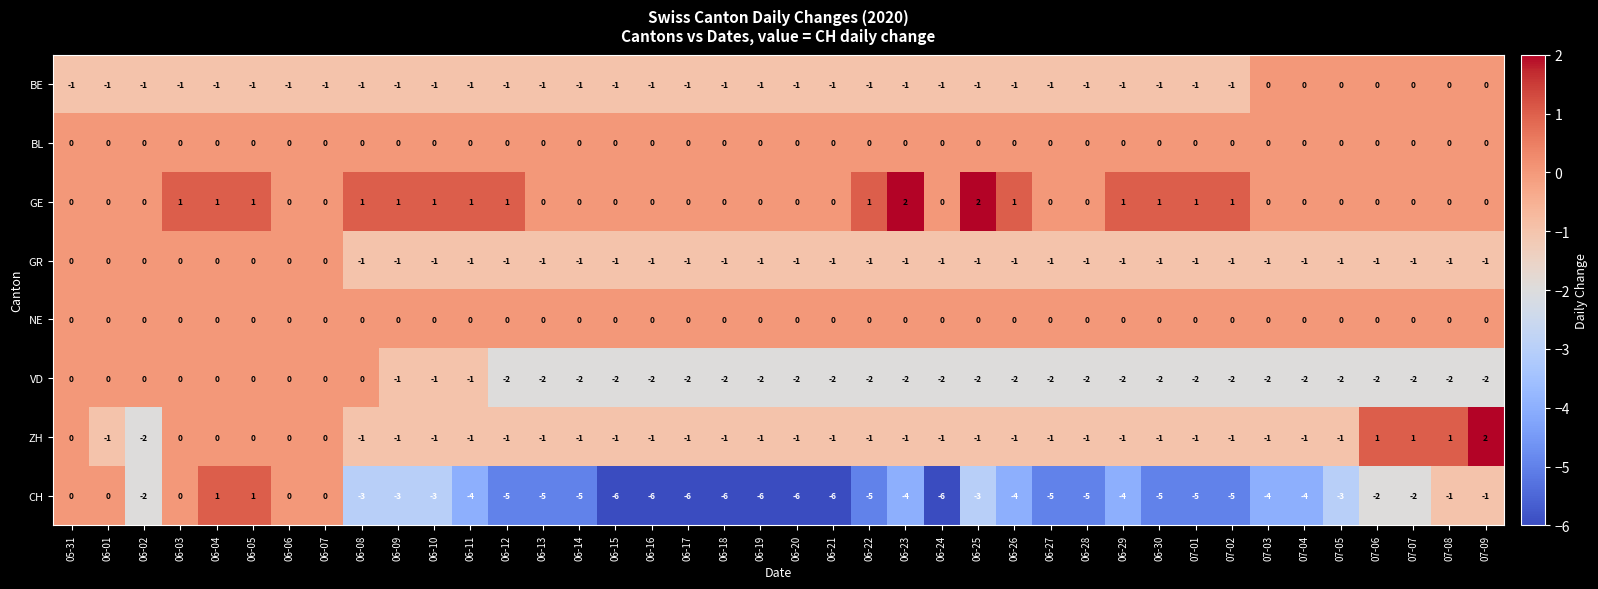

What is the greatest value displayed?

2